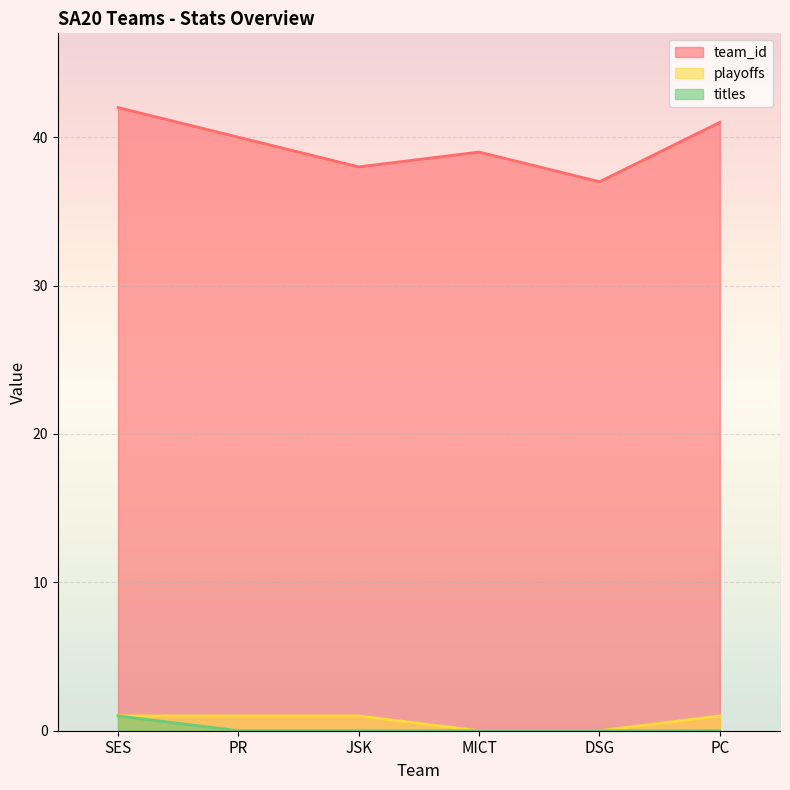

Is the value of team_id at PC greater than the value of playoffs at PC?

Yes